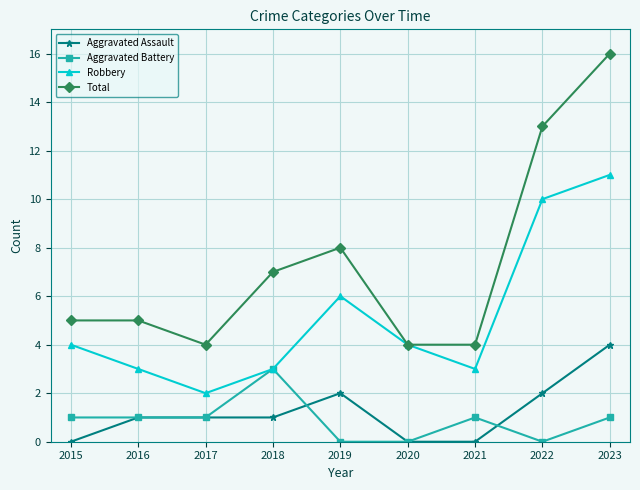

True or false: Aggravated Assault and Total cross at least once.

False